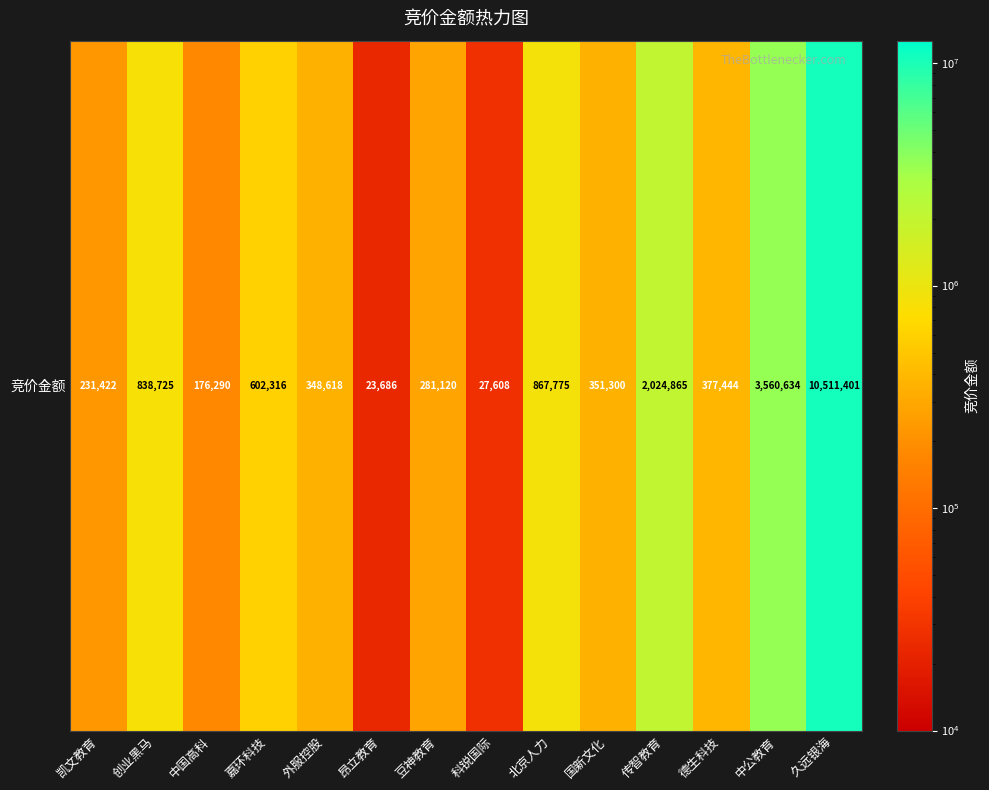

Reading right to left, transcribe all the data shown in this chart.

久远银海=10511401	中公教育=3560634	德生科技=377444	传智教育=2024865	国新文化=351300	北京人力=867775	科锐国际=27608	豆神教育=281120	昂立教育=23686	外服控股=348618	嘉环科技=602316	中国高科=176290	创业黑马=838725	凯文教育=231422